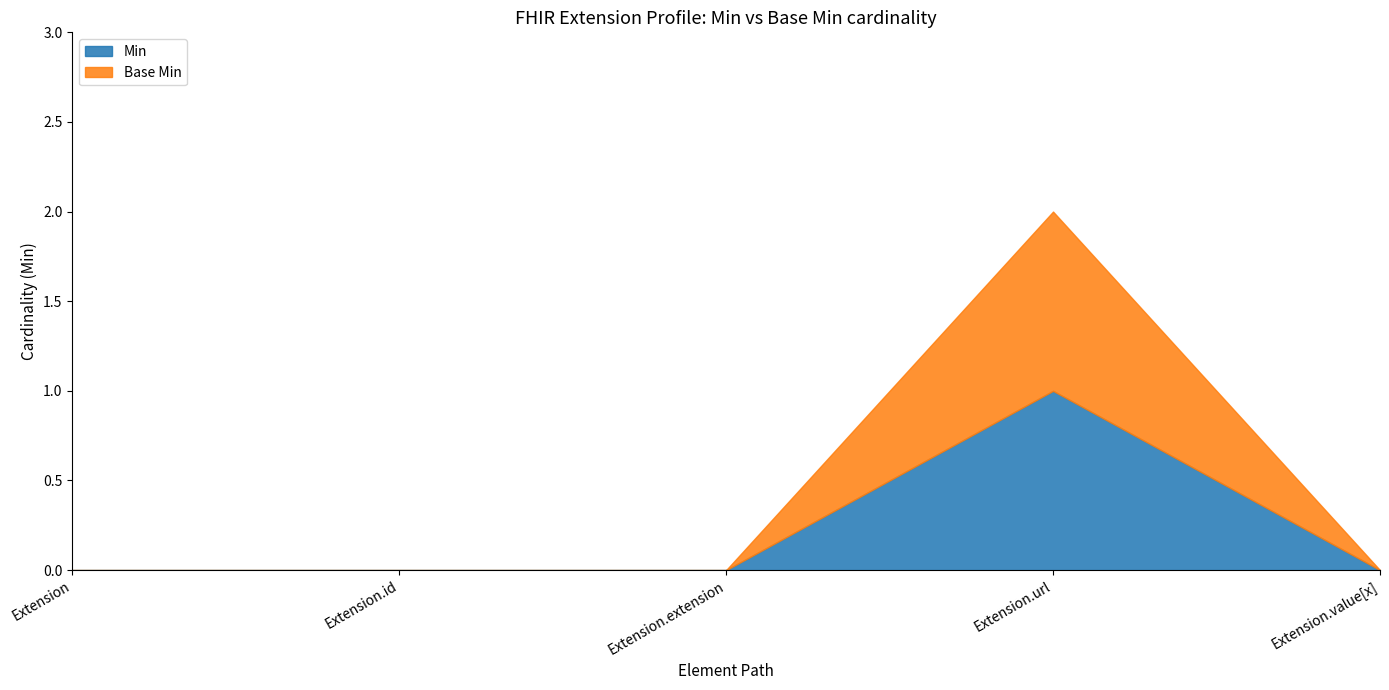

How many lines are shown in the chart?

2